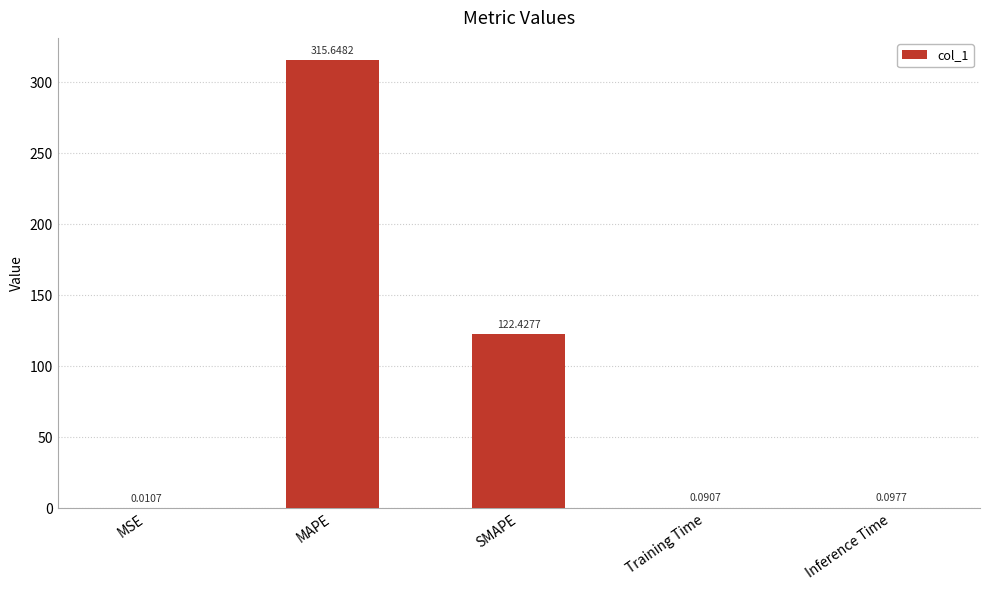

Which label corresponds to the largest value in the chart?

MAPE